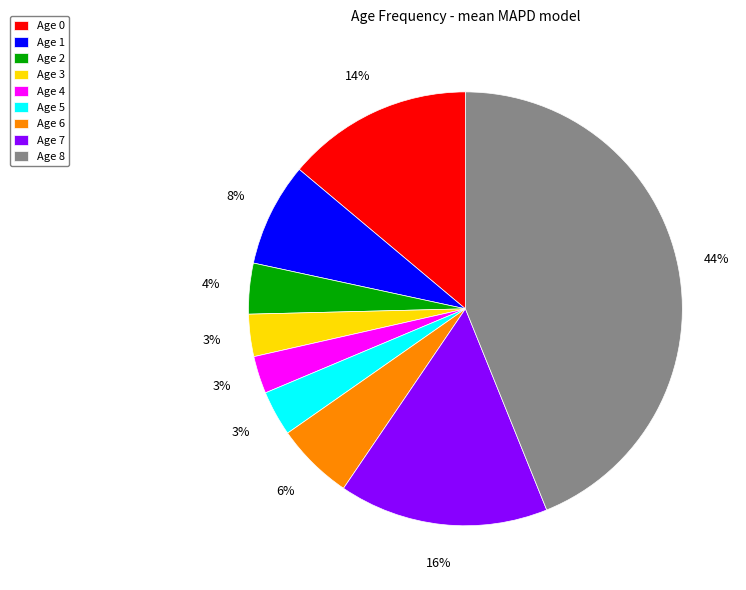

Do Age 2 and Age 1 together represent more than half of the pie?

No